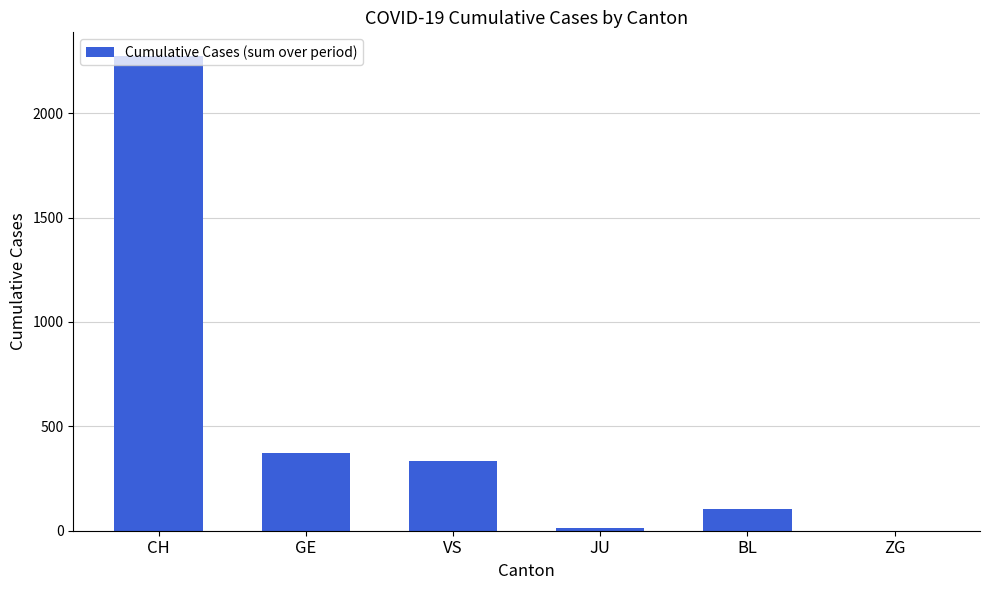

True or false: the data shows 2274 at CH.

True